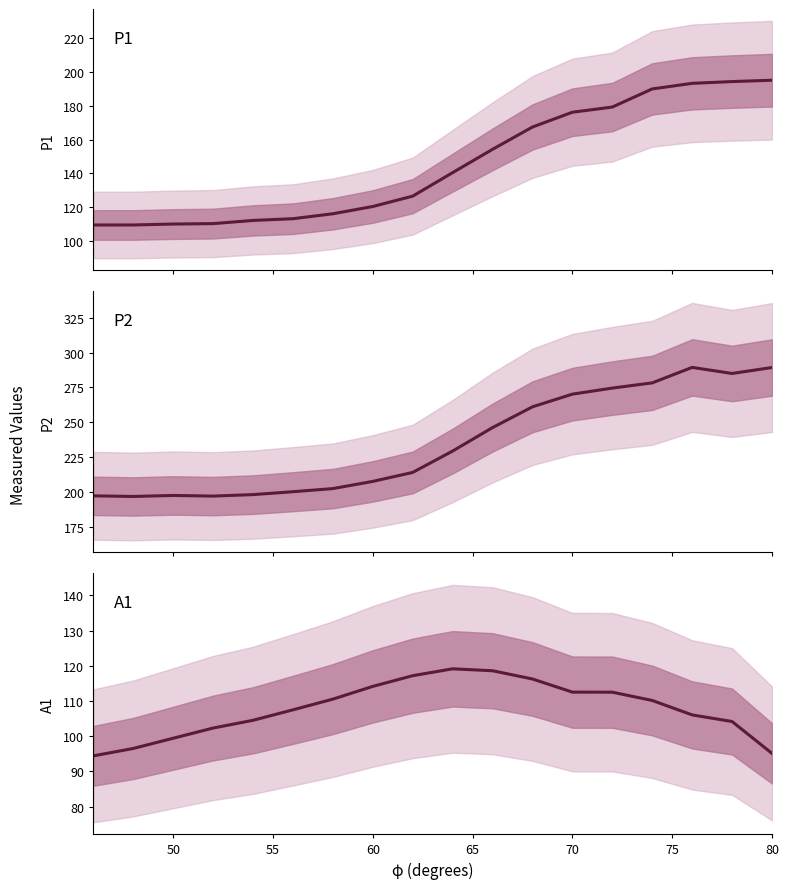

True or false: P2 line and A1 line intersect in this chart.

False